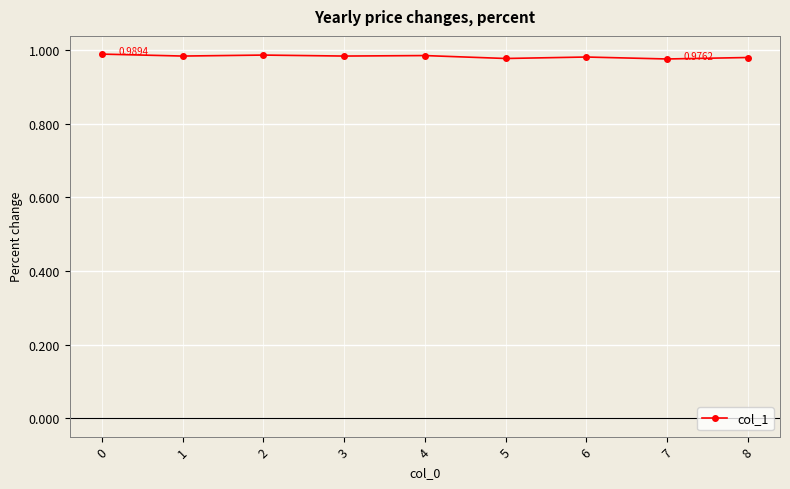

What is the sum of the values at 4 and 5?

2.0